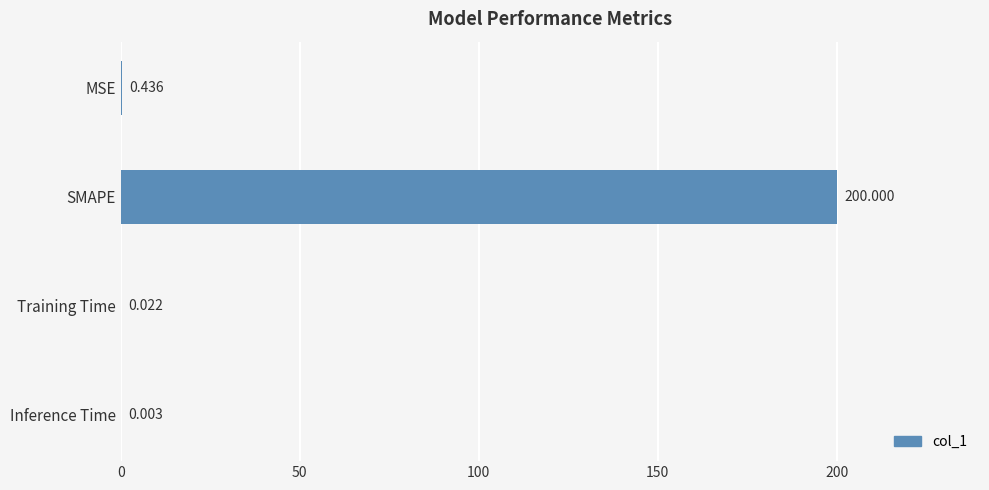

Which label corresponds to the largest value in the chart?

SMAPE